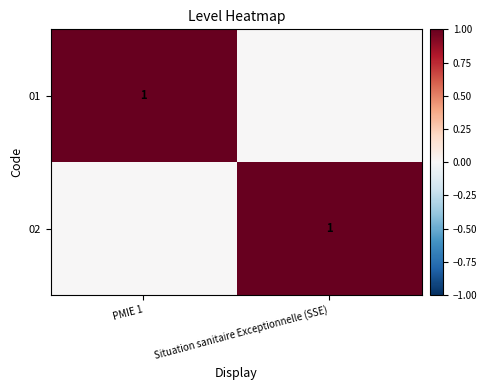

The value of 01 at PMIE 1 is 1. True or false?

True